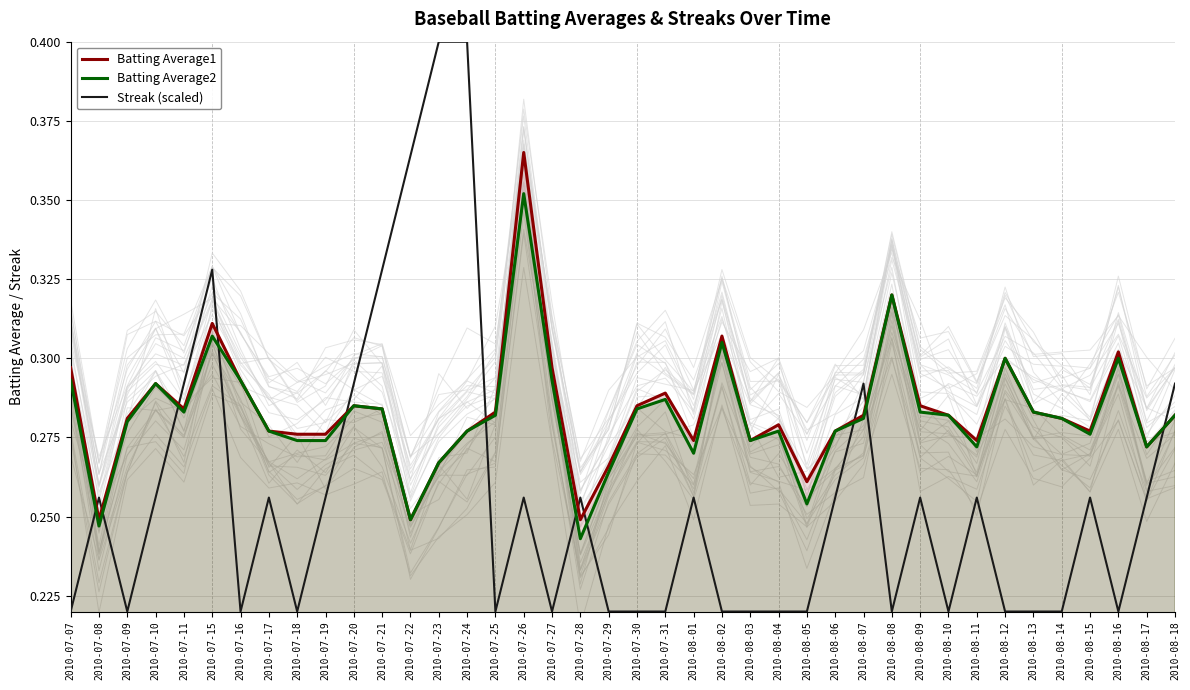

Where is the first local maximum for Streak (scaled)?

2010-07-08